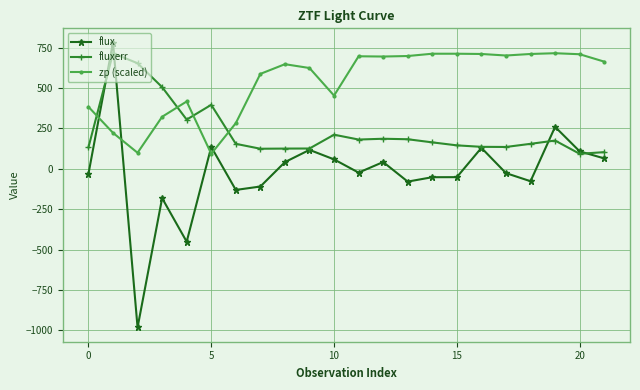

What is the maximum value shown in the chart?

782.1